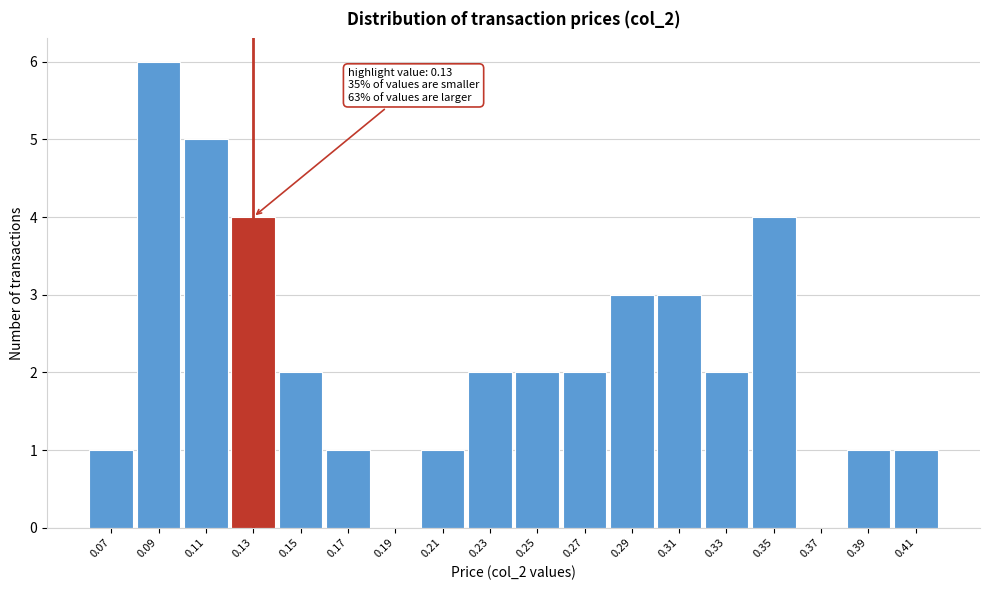

Which range on the x-axis has the tallest bar?

0.08 to 0.10